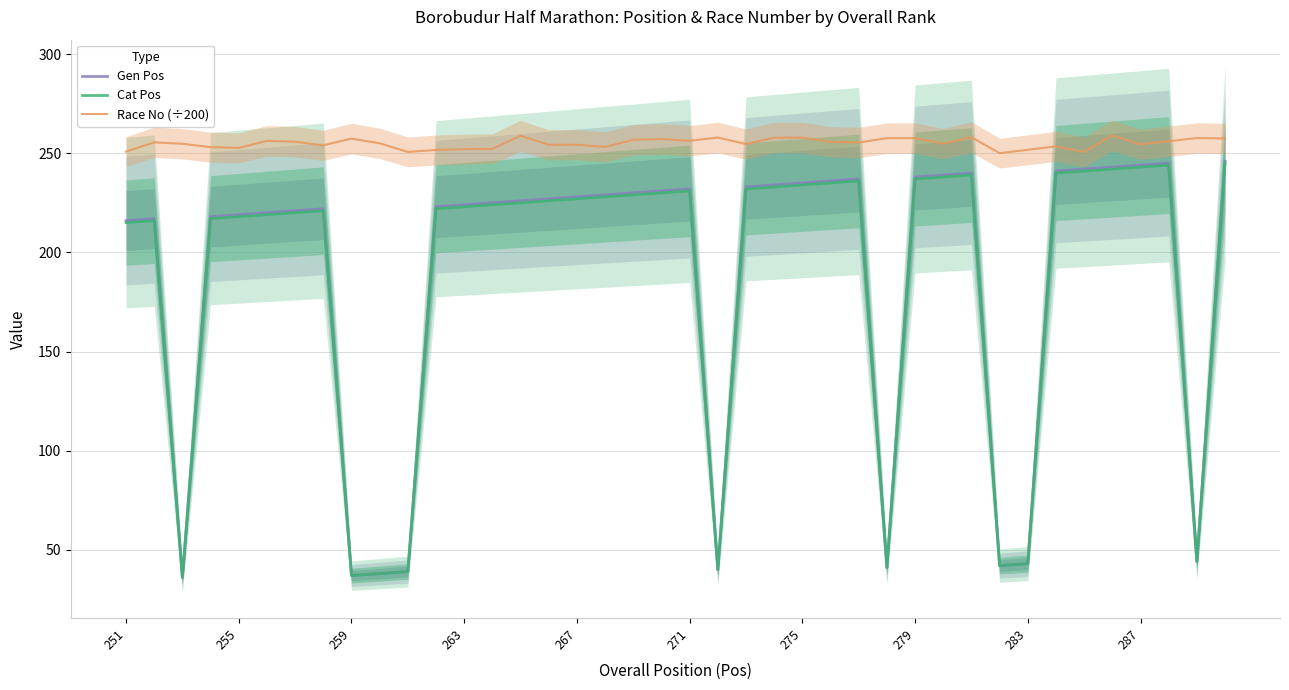

True or false: Race No (÷200) and Cat Pos cross at least once.

False